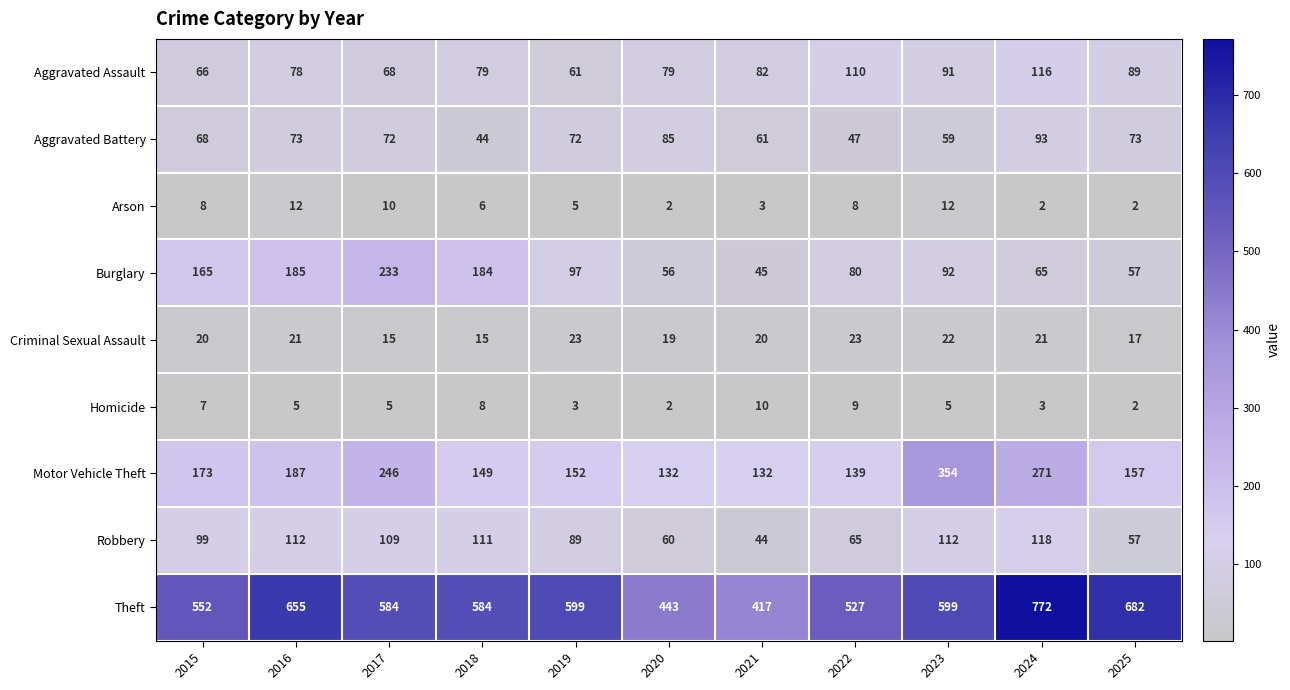

How many values in the Aggravated Battery series are below 72?

5